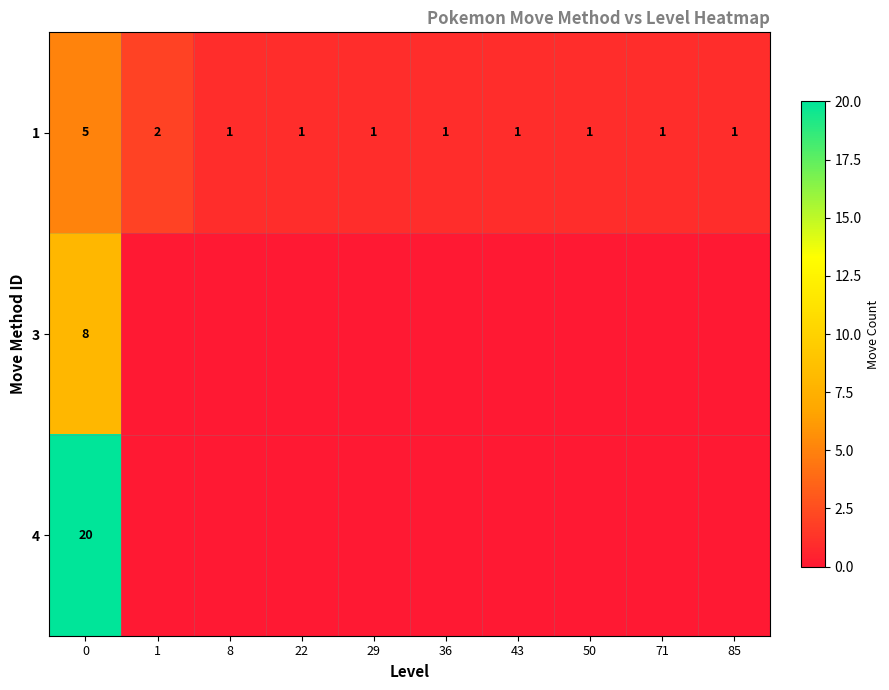

The 1 series shows 2 at 8. True or false?

False